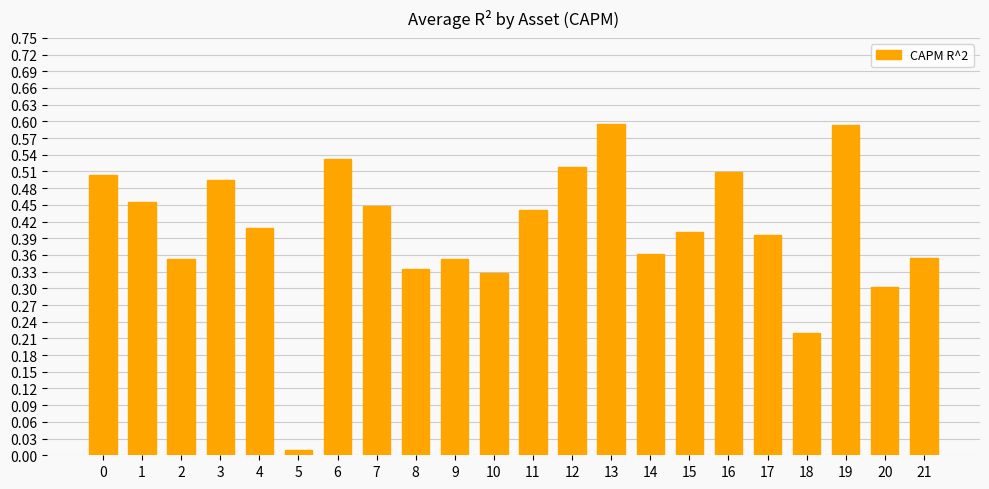

How many bars are there in total?

22